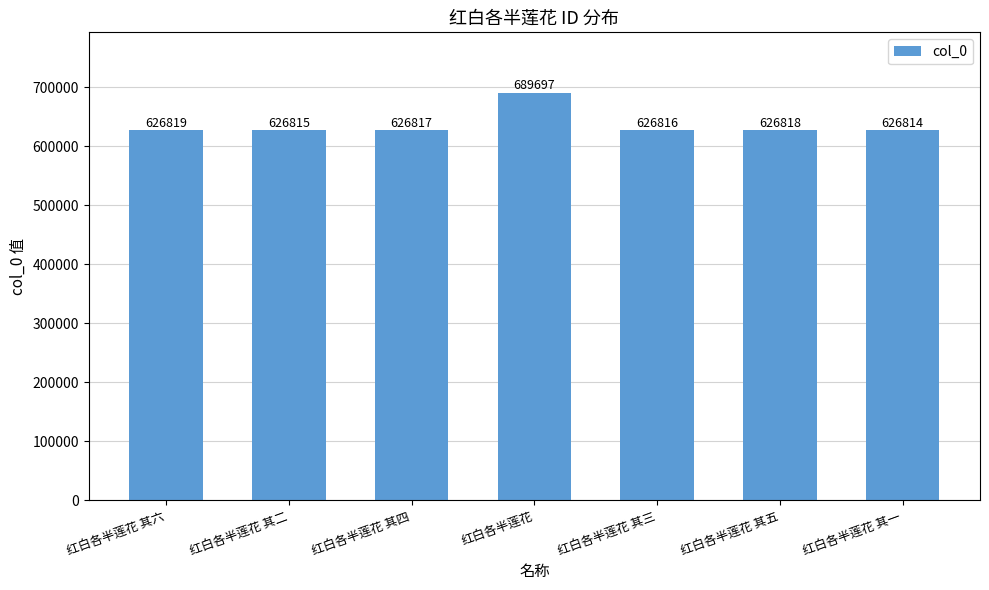

The value at 红白各半莲花 其二 is 314638. True or false?

False